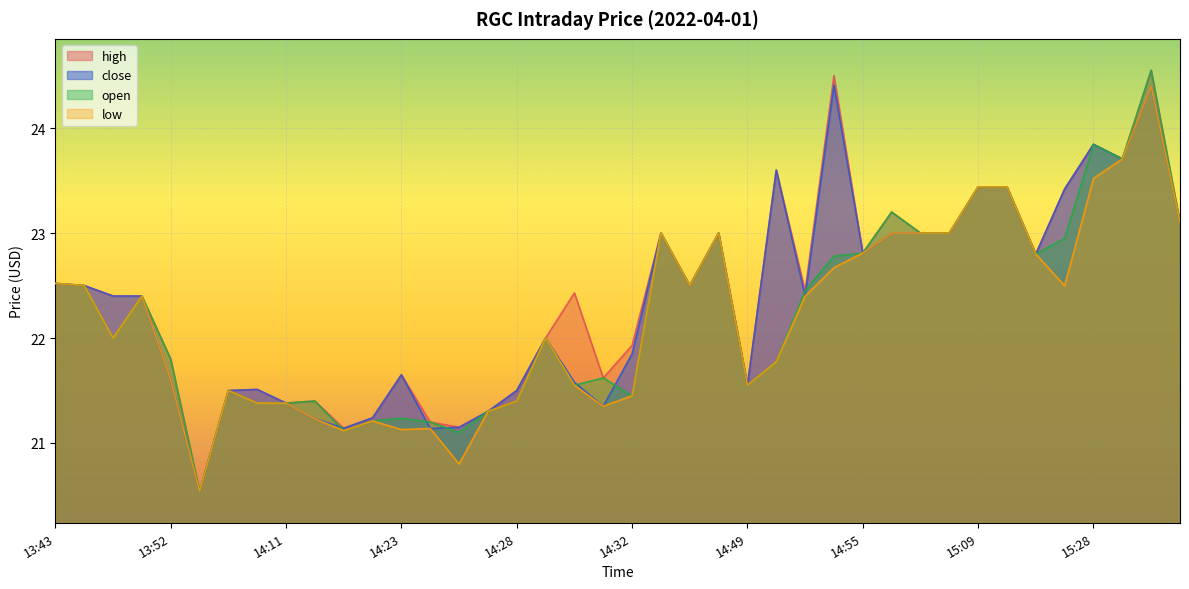

Reading right to left, what are all the values shown in this chart?

high: 15:35=23.1	15:30=24.6	15:29=23.7	15:28=23.8	15:27=23.4	15:26=22.8	15:15=23.4	15:09=23.4	15:07=23.0	15:01=23.0	14:57=23.2	14:55=22.8	14:53=24.5	14:52=22.4	14:50=23.6	14:49=21.6	14:36=23.0	14:35=22.5	14:34=23.0	14:32=21.9	14:31=21.6	14:30=22.4	14:29=22.0	14:28=21.5	14:27=21.3	14:25=21.1	14:24=21.2	14:23=21.6	14:19=21.2	14:14=21.1	14:13=21.4	14:11=21.4	14:09=21.5	14:06=21.5	13:58=20.5	13:52=21.8	13:49=22.4	13:46=22.4	13:44=22.5	13:43=22.5
close: 15:35=23.1	15:30=24.4	15:29=23.7	15:28=23.8	15:27=23.4	15:26=22.8	15:15=23.4	15:09=23.4	15:07=23.0	15:01=23.0	14:57=23.0	14:55=22.8	14:53=24.4	14:52=22.4	14:50=23.6	14:49=21.6	14:36=23.0	14:35=22.5	14:34=23.0	14:32=21.9	14:31=21.4	14:30=21.6	14:29=22.0	14:28=21.5	14:27=21.3	14:25=21.1	14:24=21.1	14:23=21.6	14:19=21.2	14:14=21.1	14:13=21.2	14:11=21.4	14:09=21.5	14:06=21.5	13:58=20.5	13:52=21.6	13:49=22.4	13:46=22.4	13:44=22.5	13:43=22.5
open: 15:35=23.1	15:30=24.6	15:29=23.7	15:28=23.8	15:27=22.9	15:26=22.8	15:15=23.4	15:09=23.4	15:07=23.0	15:01=23.0	14:57=23.2	14:55=22.8	14:53=22.8	14:52=22.4	14:50=21.8	14:49=21.6	14:36=23.0	14:35=22.5	14:34=23.0	14:32=21.4	14:31=21.6	14:30=21.6	14:29=22.0	14:28=21.4	14:27=21.3	14:25=21.1	14:24=21.2	14:23=21.2	14:19=21.2	14:14=21.1	14:13=21.4	14:11=21.4	14:09=21.4	14:06=21.5	13:58=20.5	13:52=21.8	13:49=22.4	13:46=22.0	13:44=22.5	13:43=22.5
low: 15:35=23.1	15:30=24.4	15:29=23.7	15:28=23.5	15:27=22.5	15:26=22.8	15:15=23.4	15:09=23.4	15:07=23.0	15:01=23.0	14:57=23.0	14:55=22.8	14:53=22.7	14:52=22.4	14:50=21.8	14:49=21.6	14:36=23.0	14:35=22.5	14:34=23.0	14:32=21.4	14:31=21.4	14:30=21.6	14:29=22.0	14:28=21.4	14:27=21.3	14:25=20.8	14:24=21.1	14:23=21.1	14:19=21.2	14:14=21.1	14:13=21.2	14:11=21.4	14:09=21.4	14:06=21.5	13:58=20.5	13:52=21.6	13:49=22.4	13:46=22.0	13:44=22.5	13:43=22.5